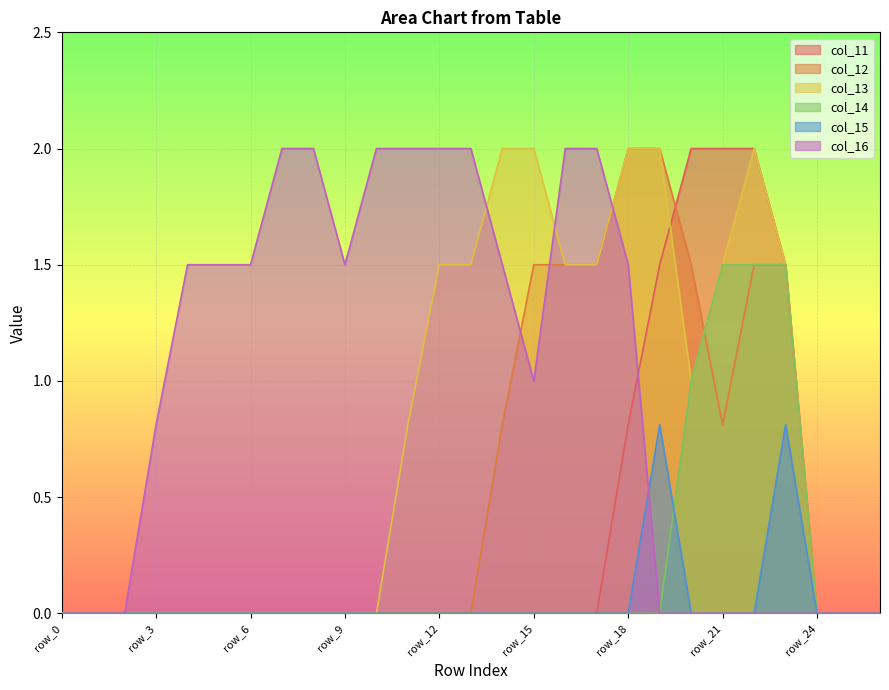

How many data points does each series have?

27